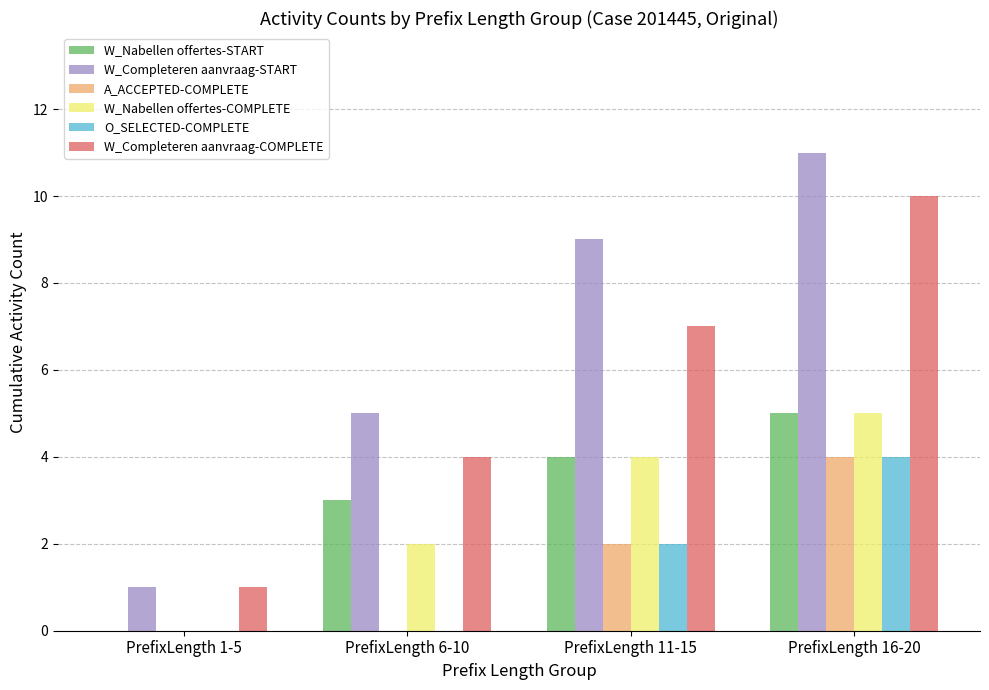

Which label corresponds to the largest value in the chart?

PrefixLength 16-20